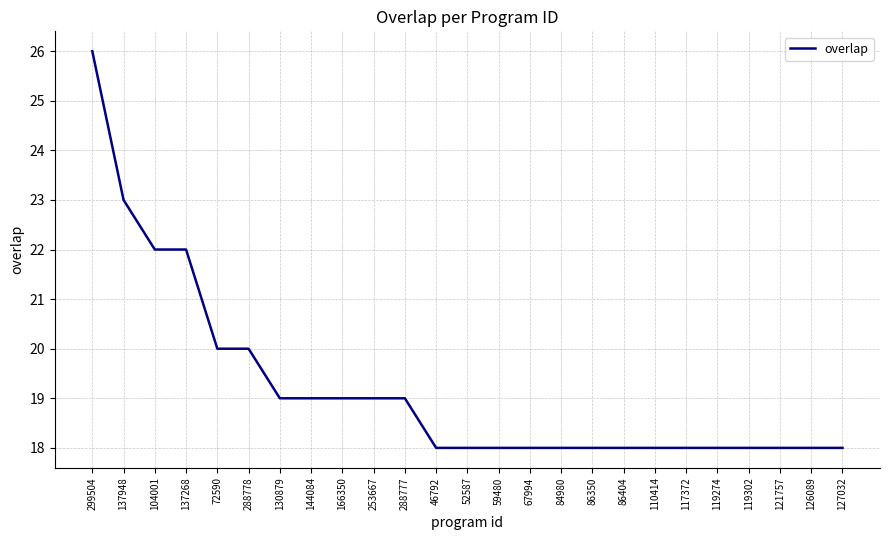

What position from the left is 144084?

8